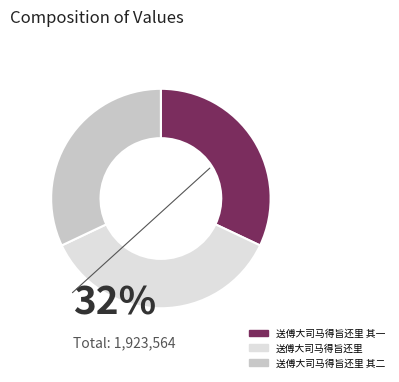

Do 送傅大司马得旨还里 and 送傅大司马得旨还里 其二 together represent more than half of the pie?

Yes